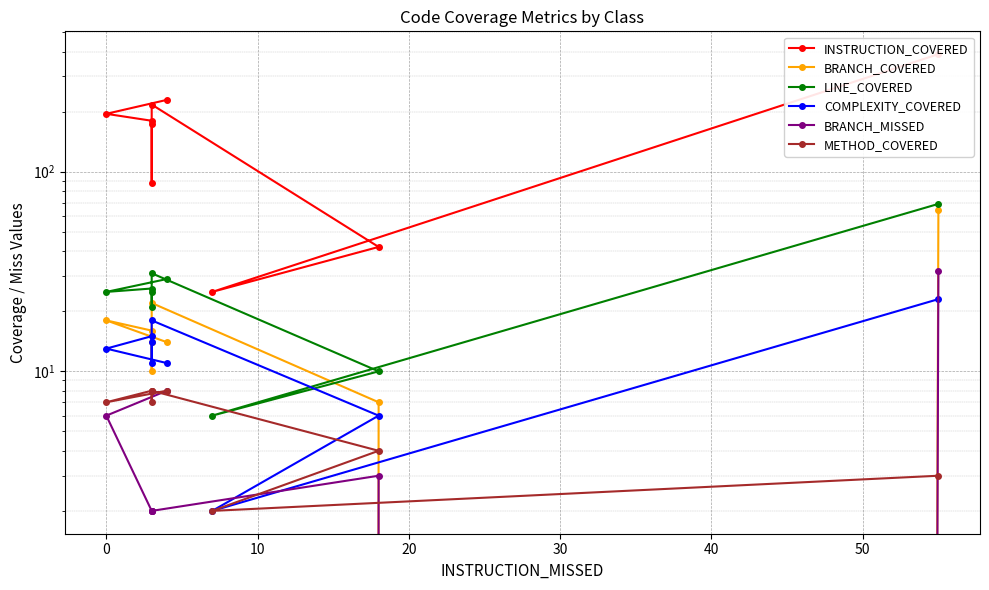

Which series changed the most between 0 and 10?

INSTRUCTION_COVERED